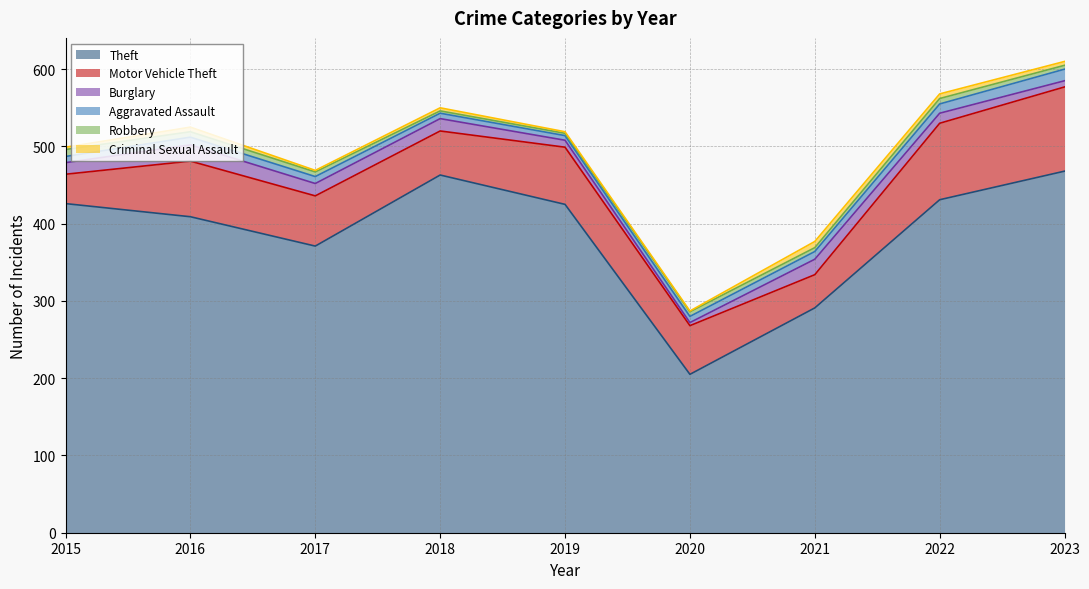

Does the chart have visible grid lines?

Yes